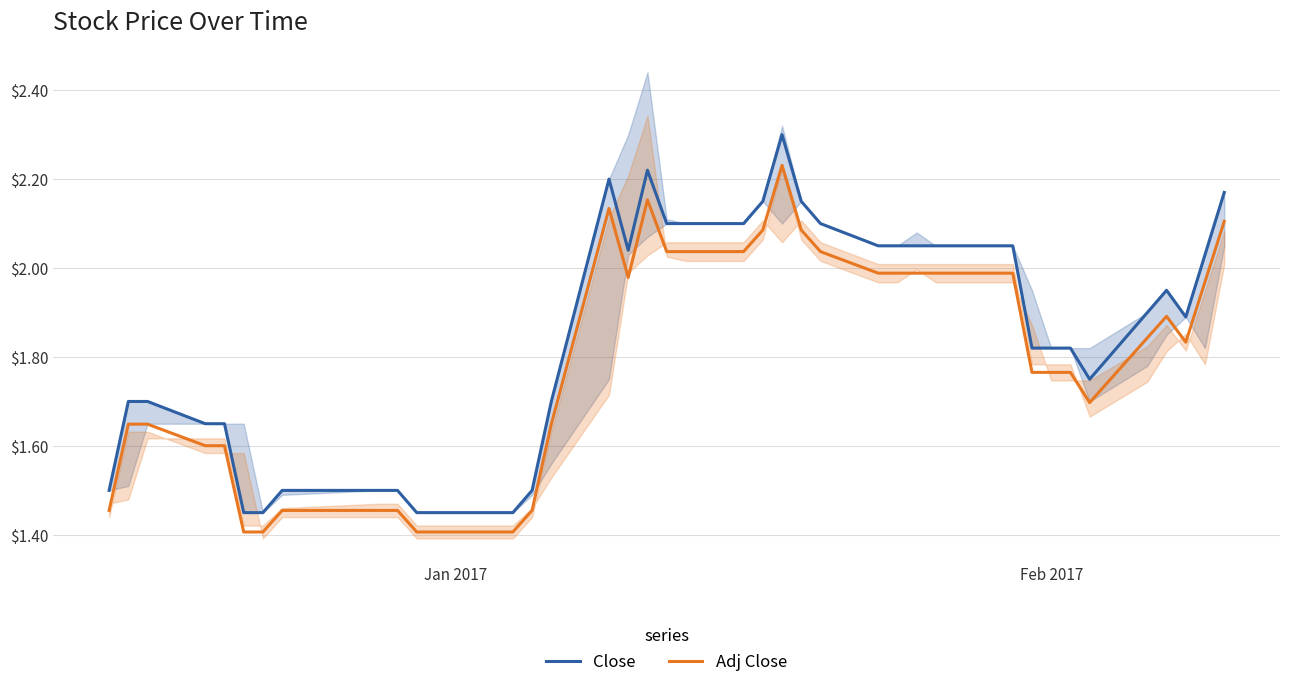

True or false: Adj Close and Close cross at least once.

False